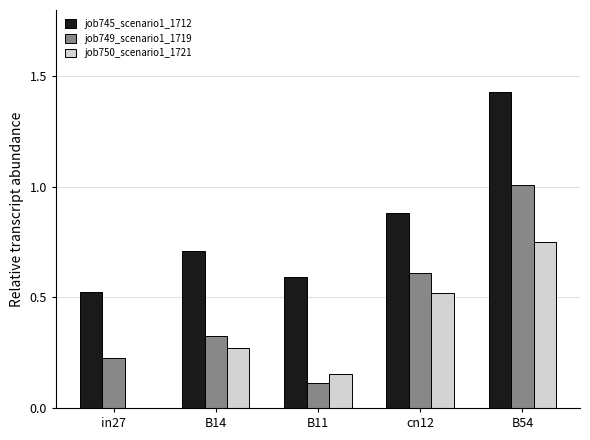

The job750_scenario1_1721 series shows -0.5 at in27. True or false?

False